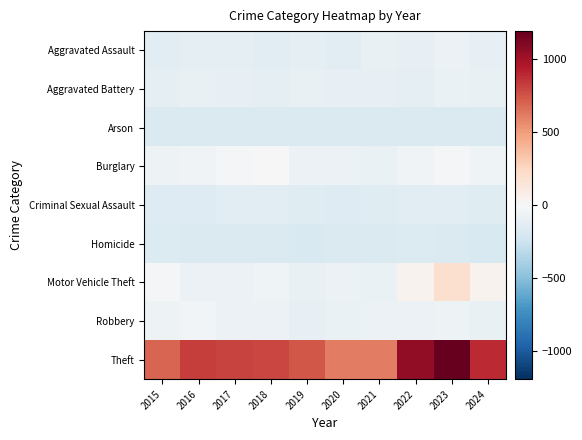

How many series are shown in this chart?

9